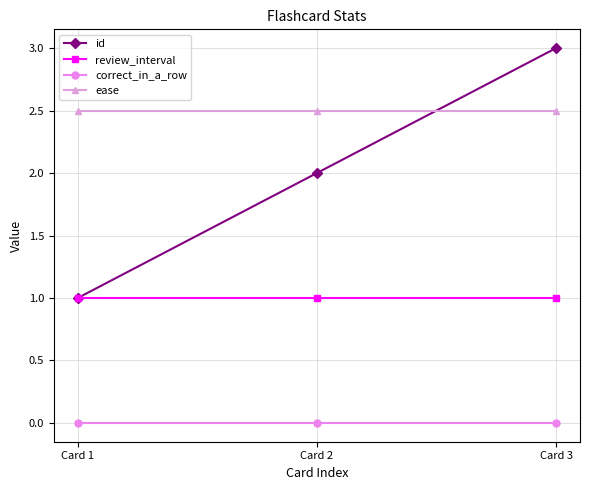

What is the spread (max minus min) of values at Card 2?

2.5